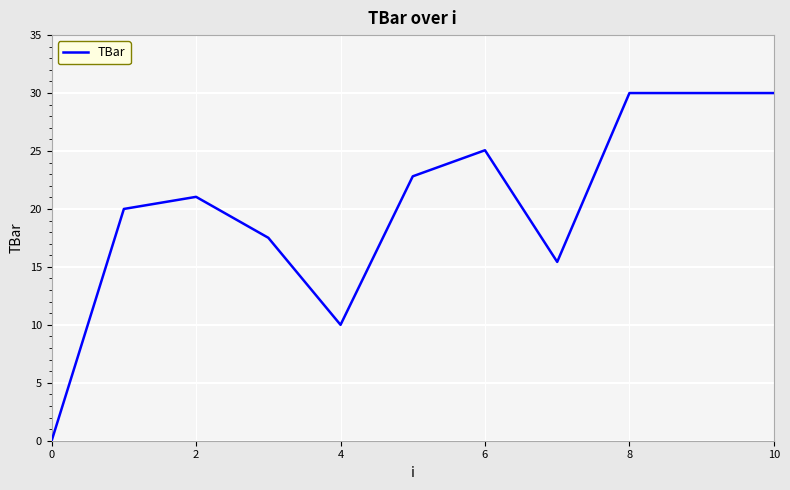

What is the greatest value displayed?

30.0